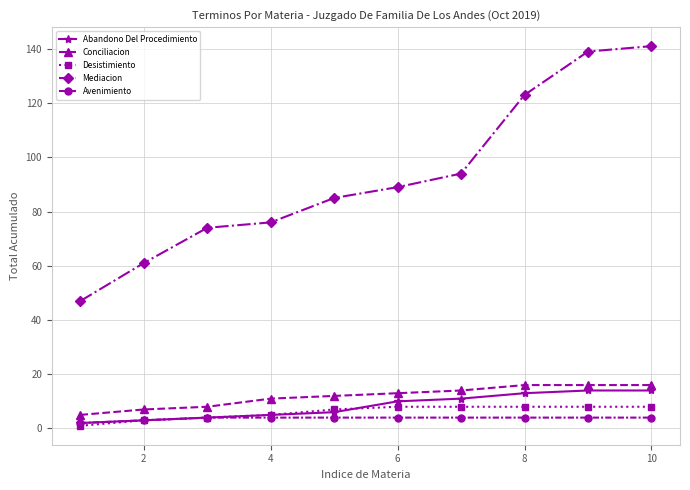

True or false: Mediacion and Conciliacion intersect in this chart.

False